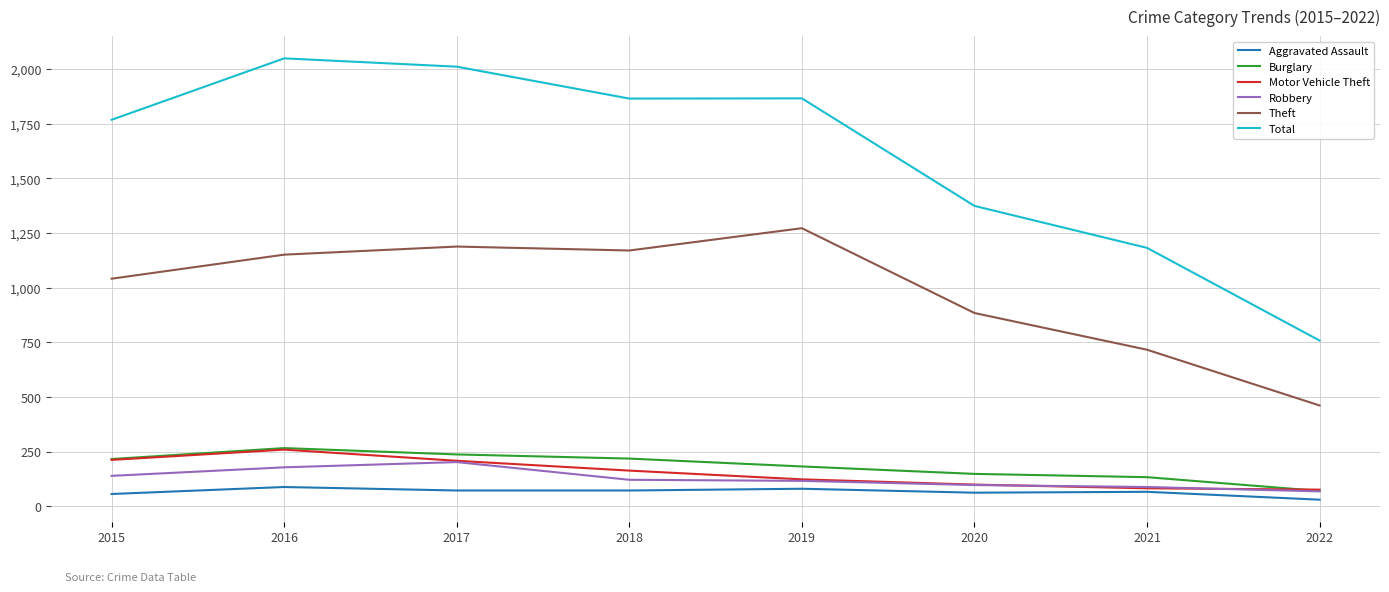

What is the difference between the second highest and second lowest values in the Burglary series?

104